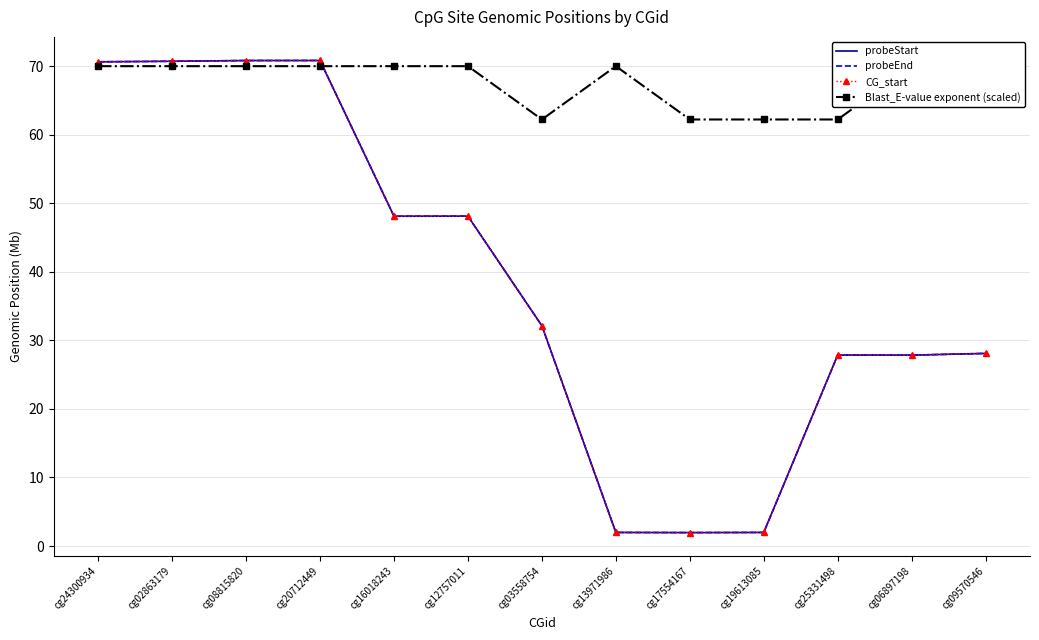

How many interior local peaks does the Blast_E-value exponent (scaled) series have?

1